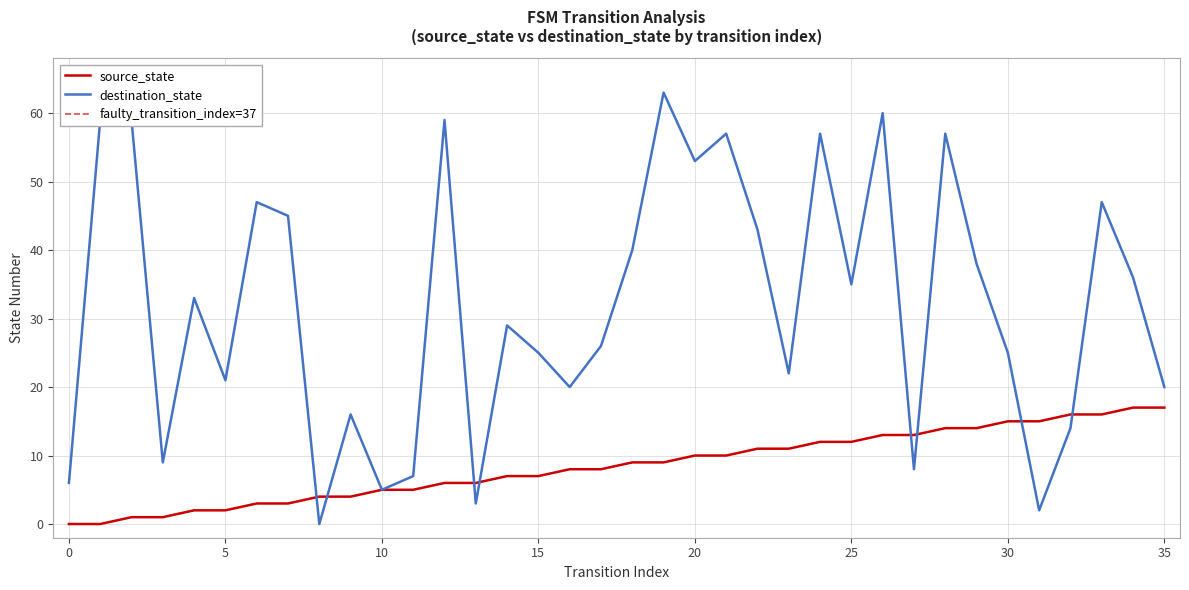

Which has a higher value, 1 or 34?

34